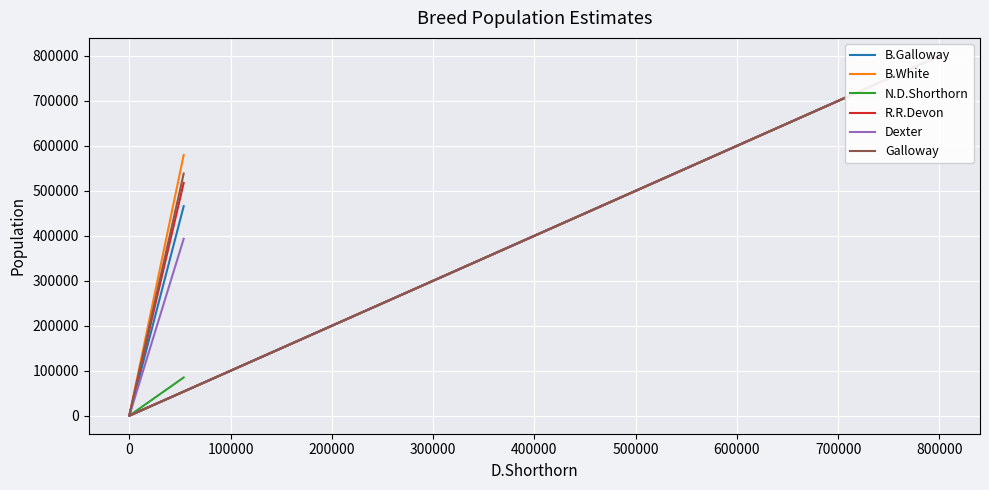

At how many categories does at least one series exceed 434006?

2